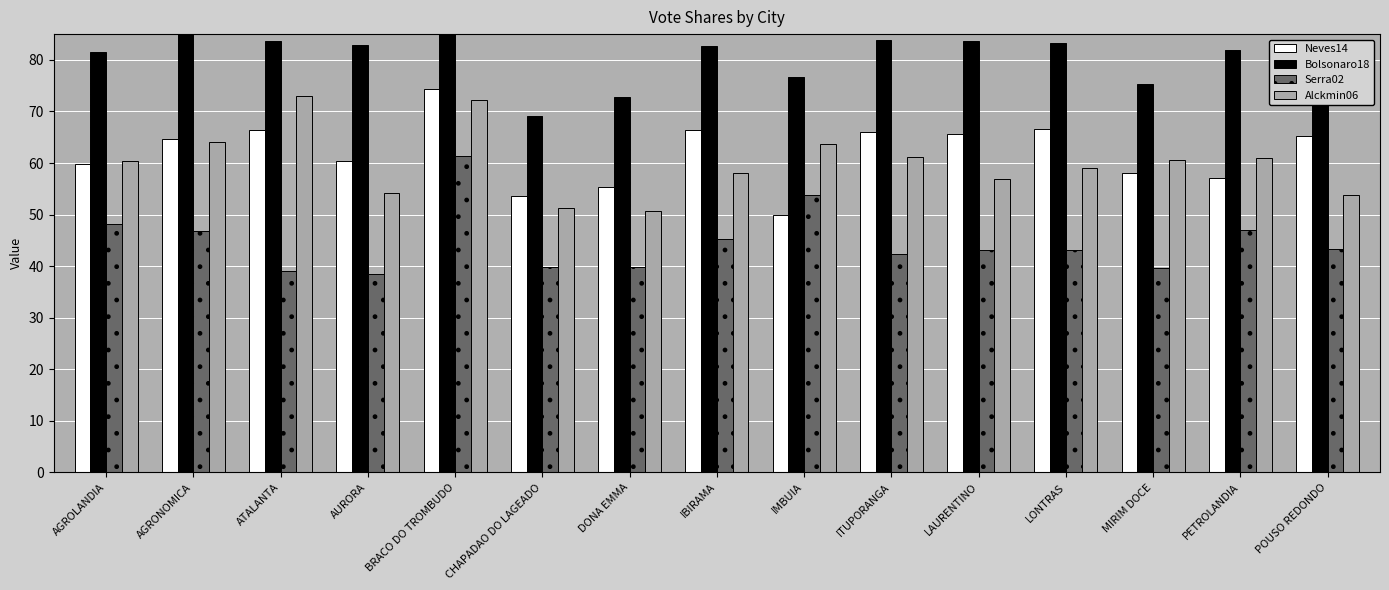

Is the value of Bolsonaro18 at PETROLANDIA greater than the value of Neves14 at AGROLANDIA?

Yes